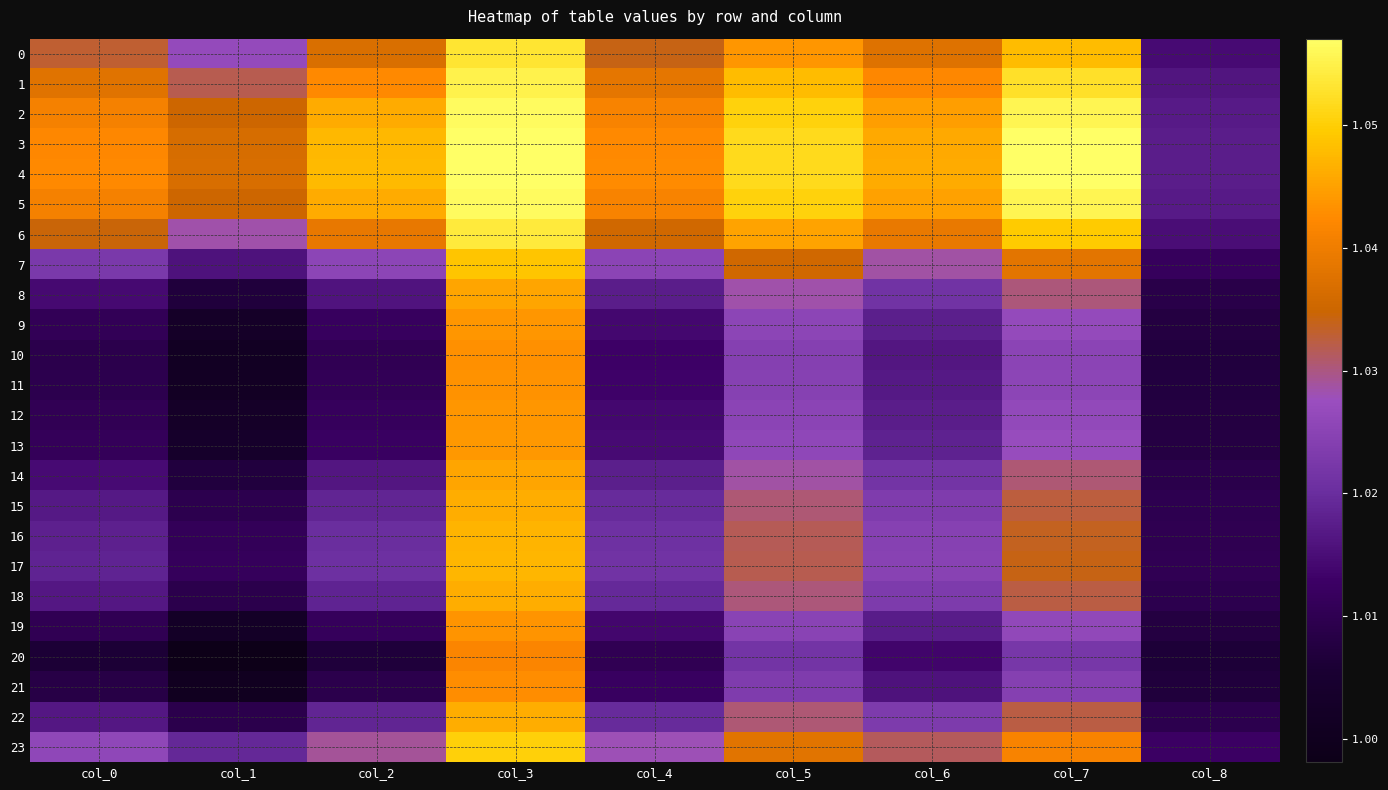

Reading left to right, transcribe all the data shown in this chart.

0: col_0=1.0	col_1=1.0	col_2=1.0	col_3=1.1	col_4=1.0	col_5=1.0	col_6=1.0	col_7=1.0	col_8=1.0
1: col_0=1.0	col_1=1.0	col_2=1.0	col_3=1.1	col_4=1.0	col_5=1.0	col_6=1.0	col_7=1.1	col_8=1.0
2: col_0=1.0	col_1=1.0	col_2=1.0	col_3=1.1	col_4=1.0	col_5=1.1	col_6=1.0	col_7=1.1	col_8=1.0
3: col_0=1.0	col_1=1.0	col_2=1.0	col_3=1.1	col_4=1.0	col_5=1.1	col_6=1.0	col_7=1.1	col_8=1.0
4: col_0=1.0	col_1=1.0	col_2=1.0	col_3=1.1	col_4=1.0	col_5=1.1	col_6=1.0	col_7=1.1	col_8=1.0
5: col_0=1.0	col_1=1.0	col_2=1.0	col_3=1.1	col_4=1.0	col_5=1.1	col_6=1.0	col_7=1.1	col_8=1.0
6: col_0=1.0	col_1=1.0	col_2=1.0	col_3=1.1	col_4=1.0	col_5=1.0	col_6=1.0	col_7=1.0	col_8=1.0
7: col_0=1.0	col_1=1.0	col_2=1.0	col_3=1.0	col_4=1.0	col_5=1.0	col_6=1.0	col_7=1.0	col_8=1.0
8: col_0=1.0	col_1=1.0	col_2=1.0	col_3=1.0	col_4=1.0	col_5=1.0	col_6=1.0	col_7=1.0	col_8=1.0
9: col_0=1.0	col_1=1.0	col_2=1.0	col_3=1.0	col_4=1.0	col_5=1.0	col_6=1.0	col_7=1.0	col_8=1.0
10: col_0=1.0	col_1=1.0	col_2=1.0	col_3=1.0	col_4=1.0	col_5=1.0	col_6=1.0	col_7=1.0	col_8=1.0
11: col_0=1.0	col_1=1.0	col_2=1.0	col_3=1.0	col_4=1.0	col_5=1.0	col_6=1.0	col_7=1.0	col_8=1.0
12: col_0=1.0	col_1=1.0	col_2=1.0	col_3=1.0	col_4=1.0	col_5=1.0	col_6=1.0	col_7=1.0	col_8=1.0
13: col_0=1.0	col_1=1.0	col_2=1.0	col_3=1.0	col_4=1.0	col_5=1.0	col_6=1.0	col_7=1.0	col_8=1.0
14: col_0=1.0	col_1=1.0	col_2=1.0	col_3=1.0	col_4=1.0	col_5=1.0	col_6=1.0	col_7=1.0	col_8=1.0
15: col_0=1.0	col_1=1.0	col_2=1.0	col_3=1.0	col_4=1.0	col_5=1.0	col_6=1.0	col_7=1.0	col_8=1.0
16: col_0=1.0	col_1=1.0	col_2=1.0	col_3=1.0	col_4=1.0	col_5=1.0	col_6=1.0	col_7=1.0	col_8=1.0
17: col_0=1.0	col_1=1.0	col_2=1.0	col_3=1.0	col_4=1.0	col_5=1.0	col_6=1.0	col_7=1.0	col_8=1.0
18: col_0=1.0	col_1=1.0	col_2=1.0	col_3=1.0	col_4=1.0	col_5=1.0	col_6=1.0	col_7=1.0	col_8=1.0
19: col_0=1.0	col_1=1.0	col_2=1.0	col_3=1.0	col_4=1.0	col_5=1.0	col_6=1.0	col_7=1.0	col_8=1.0
20: col_0=1.0	col_1=1.0	col_2=1.0	col_3=1.0	col_4=1.0	col_5=1.0	col_6=1.0	col_7=1.0	col_8=1.0
21: col_0=1.0	col_1=1.0	col_2=1.0	col_3=1.0	col_4=1.0	col_5=1.0	col_6=1.0	col_7=1.0	col_8=1.0
22: col_0=1.0	col_1=1.0	col_2=1.0	col_3=1.0	col_4=1.0	col_5=1.0	col_6=1.0	col_7=1.0	col_8=1.0
23: col_0=1.0	col_1=1.0	col_2=1.0	col_3=1.1	col_4=1.0	col_5=1.0	col_6=1.0	col_7=1.0	col_8=1.0